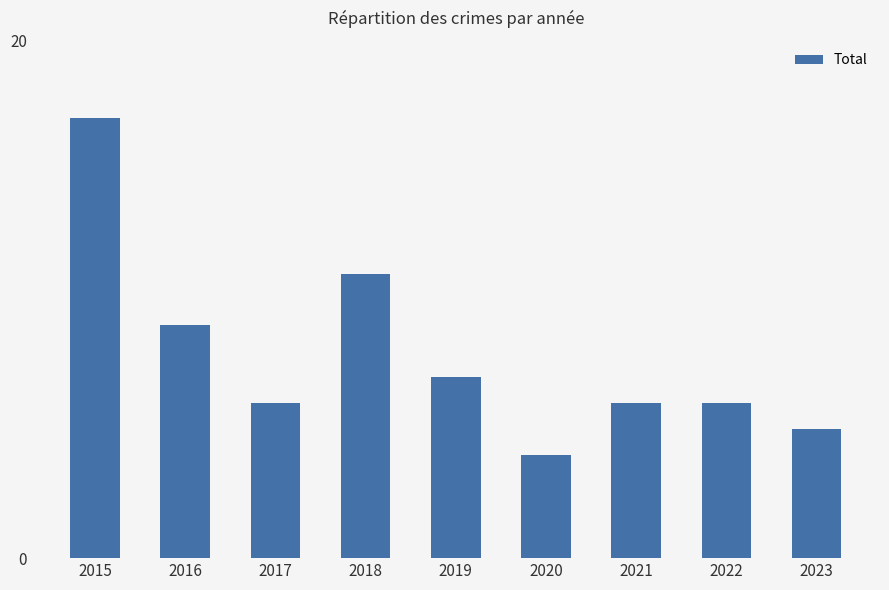

How many data points does each series have?

9